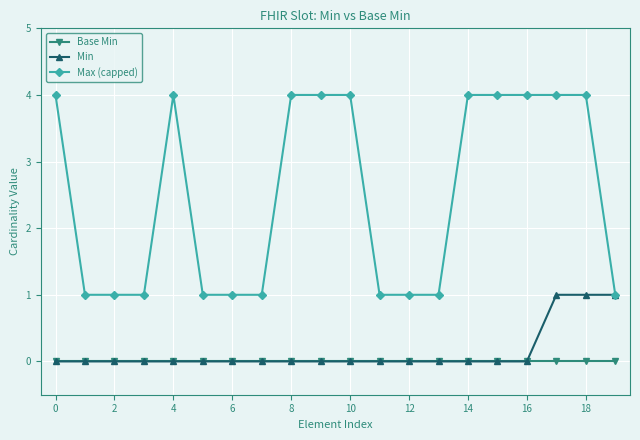

At how many categories does at least one series exceed 3?

10